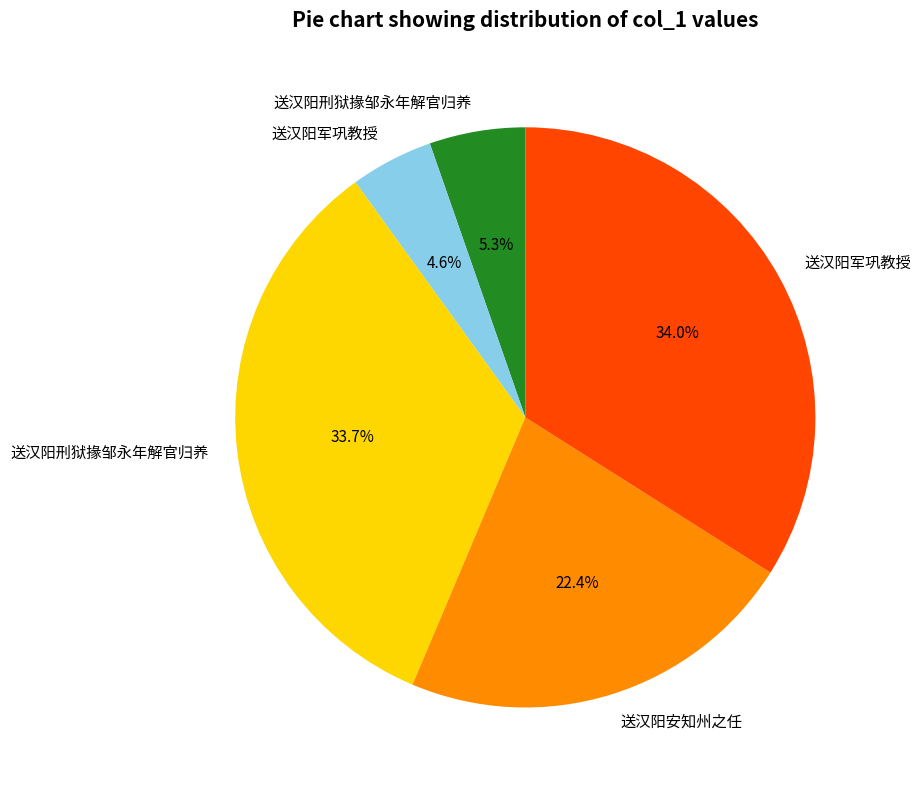

Is there any slice that represents more than half of the pie?

No